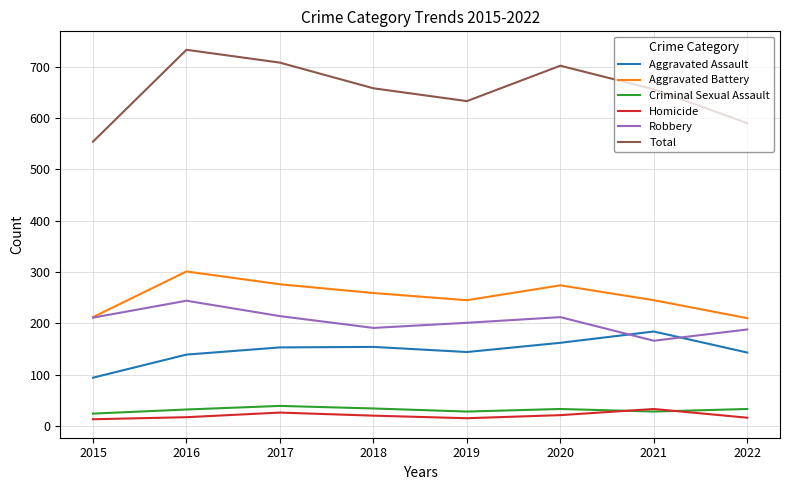

The value of Aggravated Battery at 2020 is 157. True or false?

False